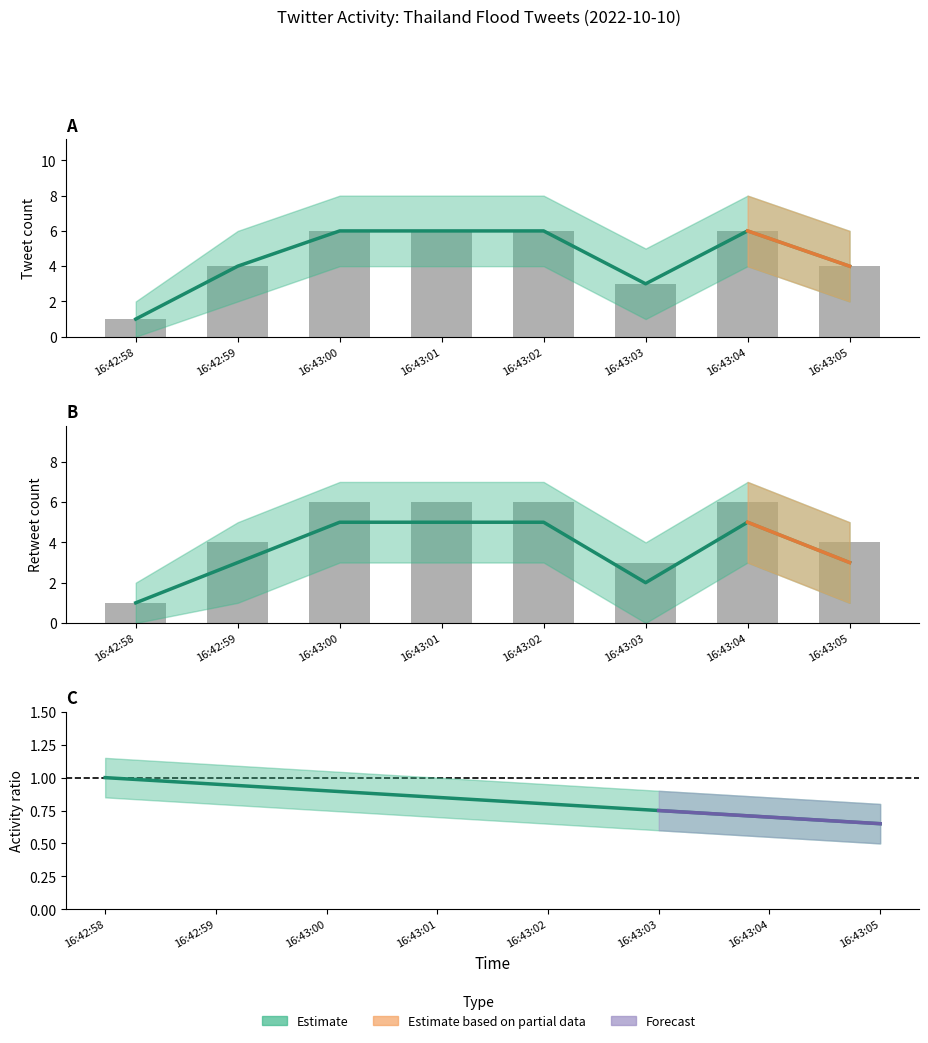

What is the total value across all series at 16:43:05?

11